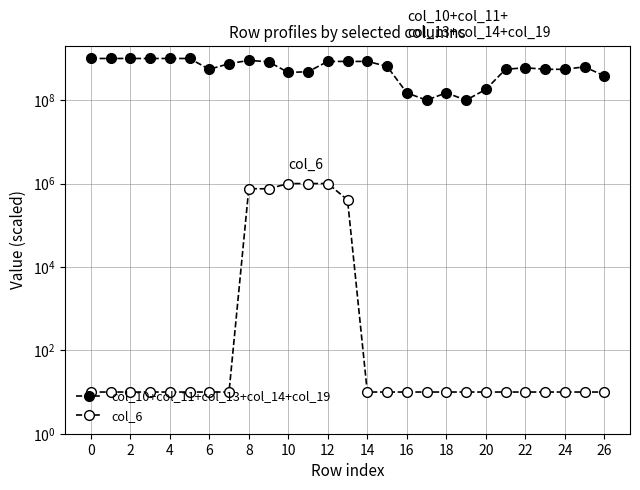

True or false: col_6 has more than 1 points higher than both neighbors.

False